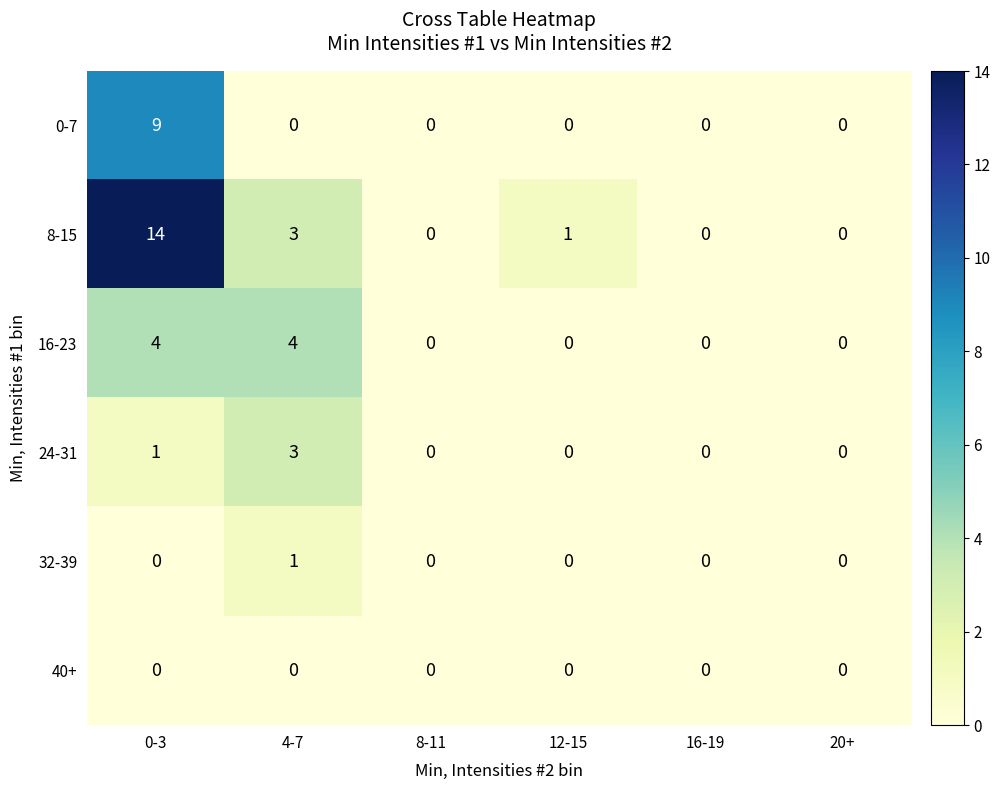

Which label corresponds to the largest value in the chart?

0-3